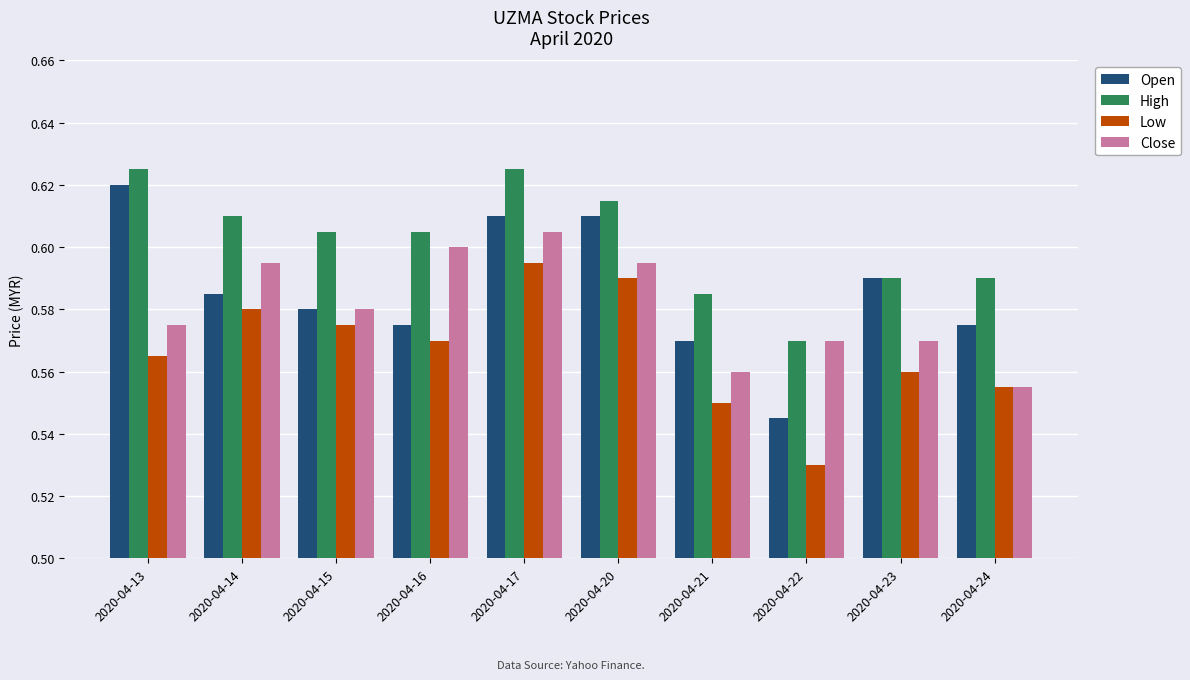

How many bars are there in total?

40